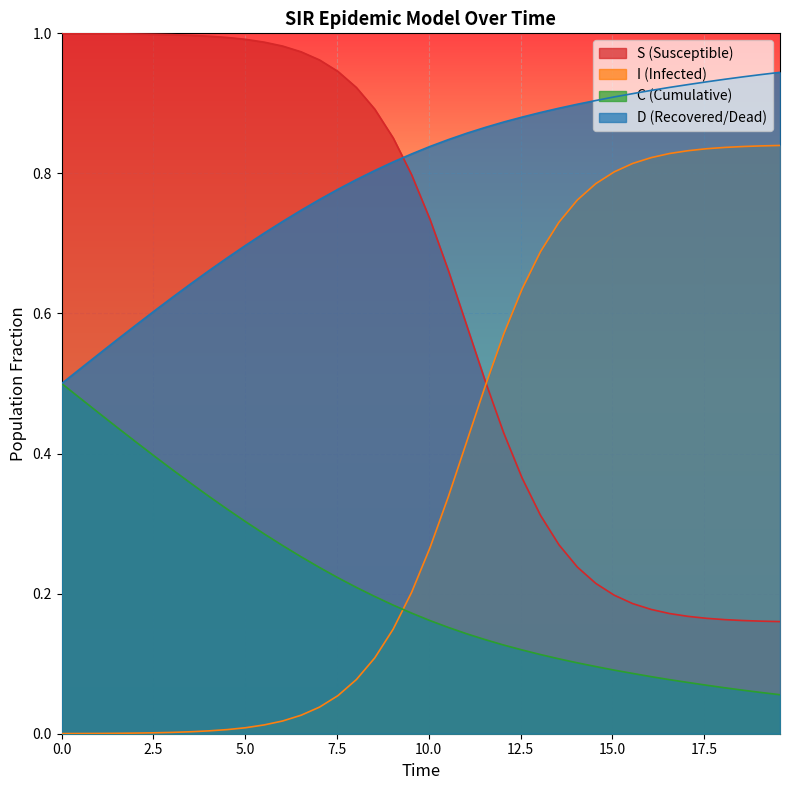

Which series ends up on top after the final intersection of S and I?

I